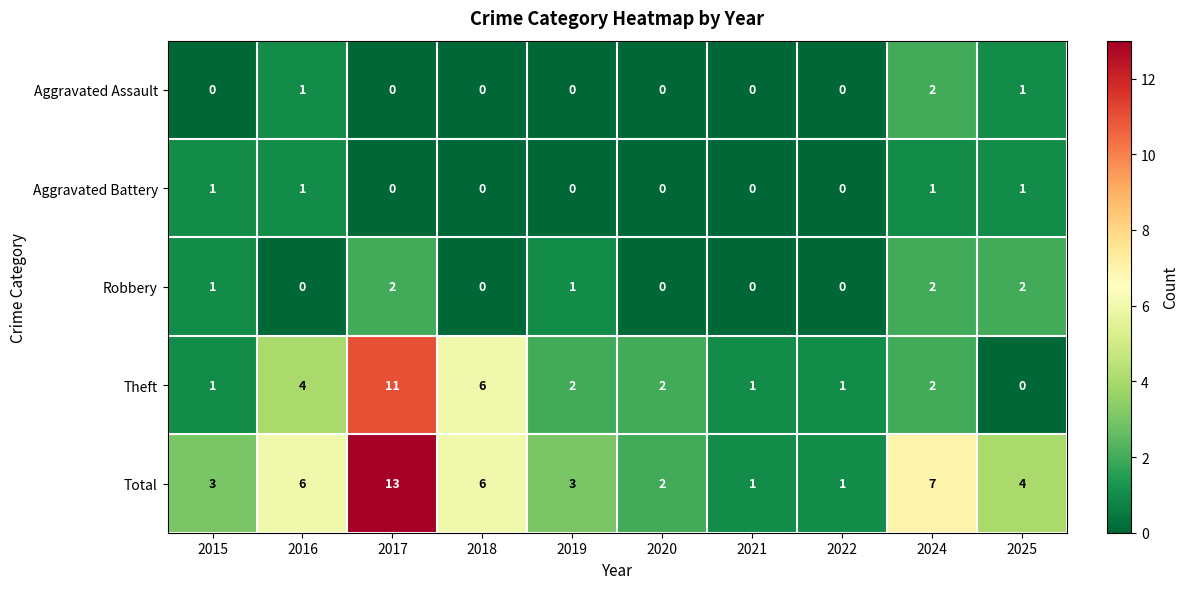

At which label does Theft reach its peak?

2017